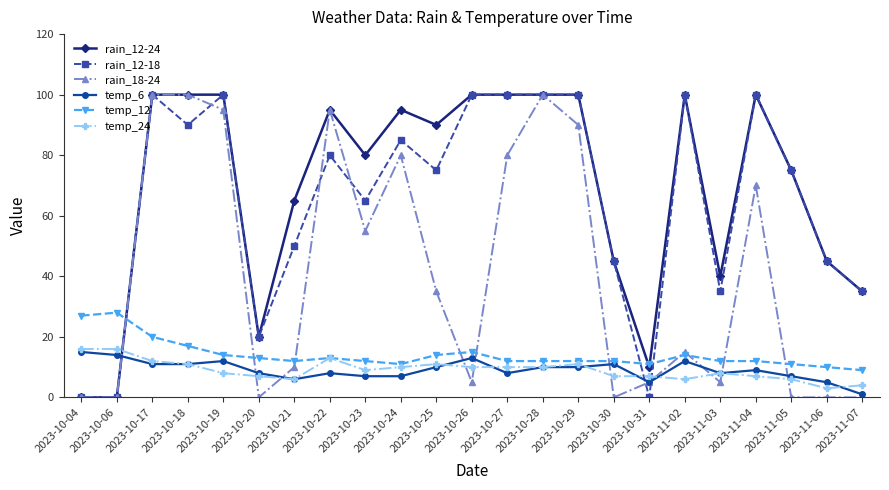

True or false: rain_18-24 has a value of 90 at 2023-10-29.

True